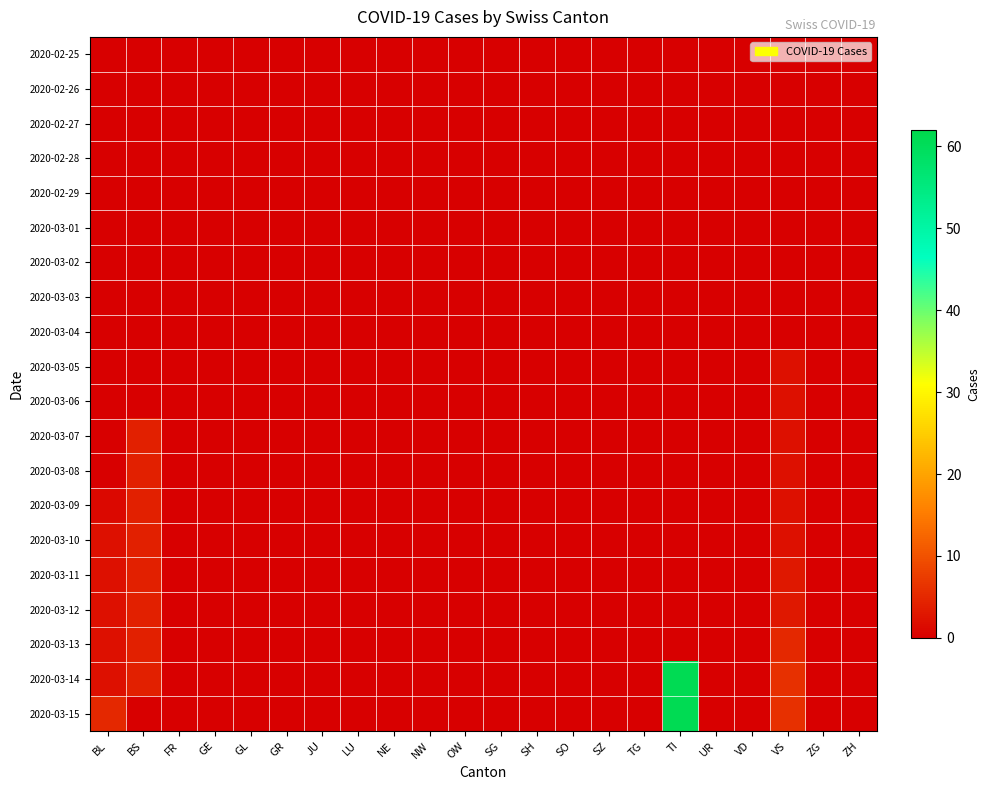

What is the greatest value displayed?

61